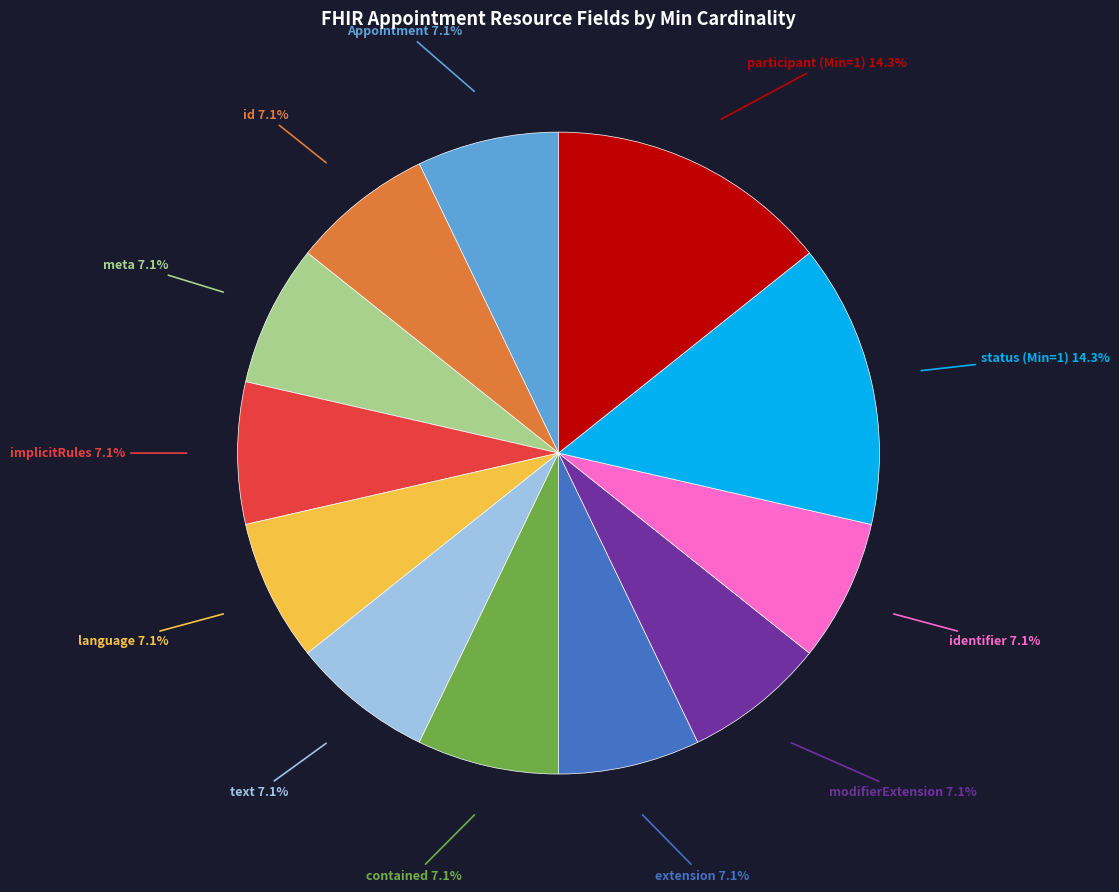

Is there any slice that represents more than half of the pie?

No